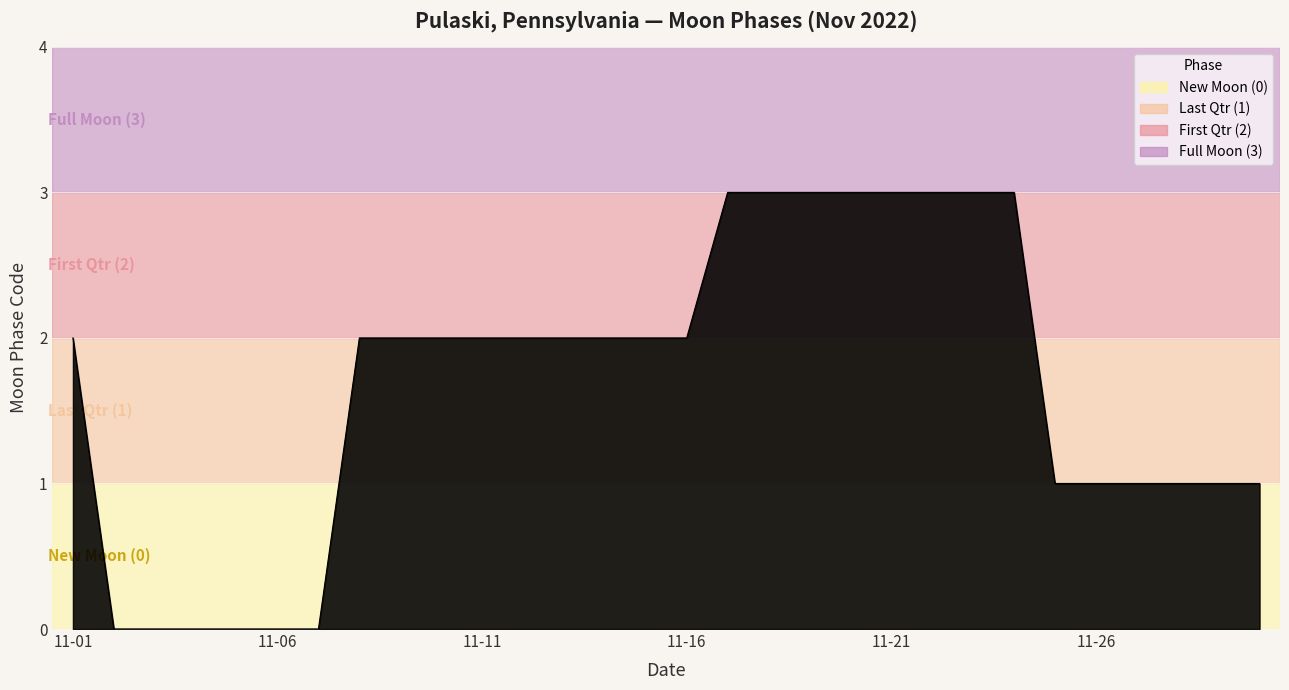

How many lines are shown in the chart?

1